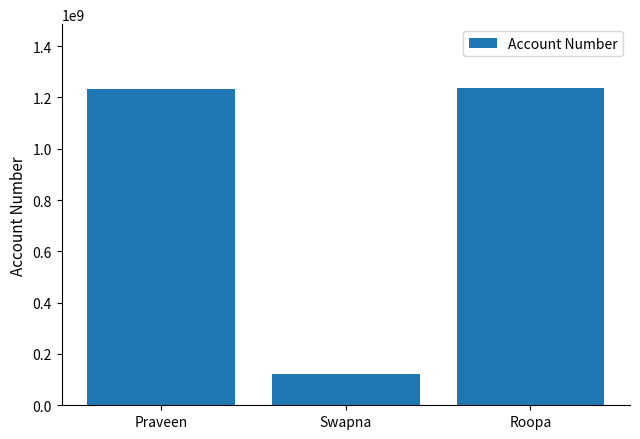

The value at Roopa is 2011191861. True or false?

False